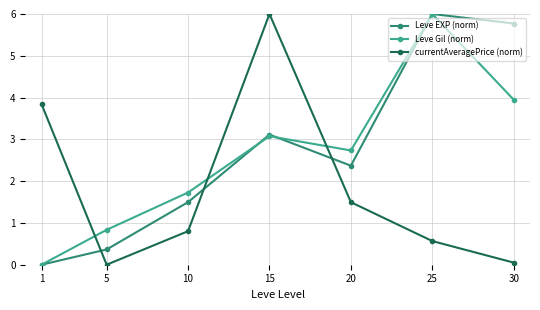

At which category is the sum across all series the highest?

25